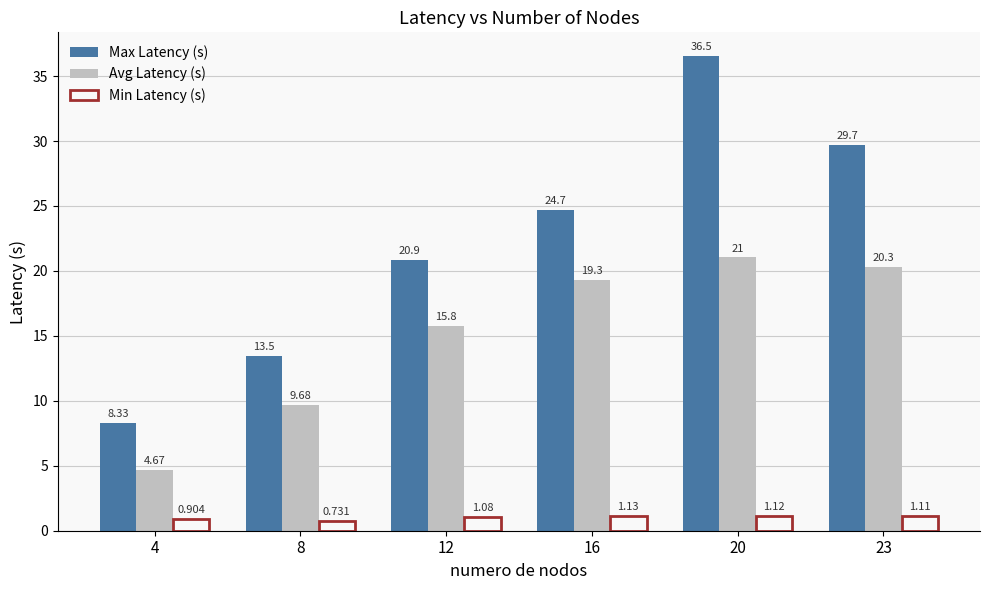

What is the difference between the highest and lowest values at 16?

23.5